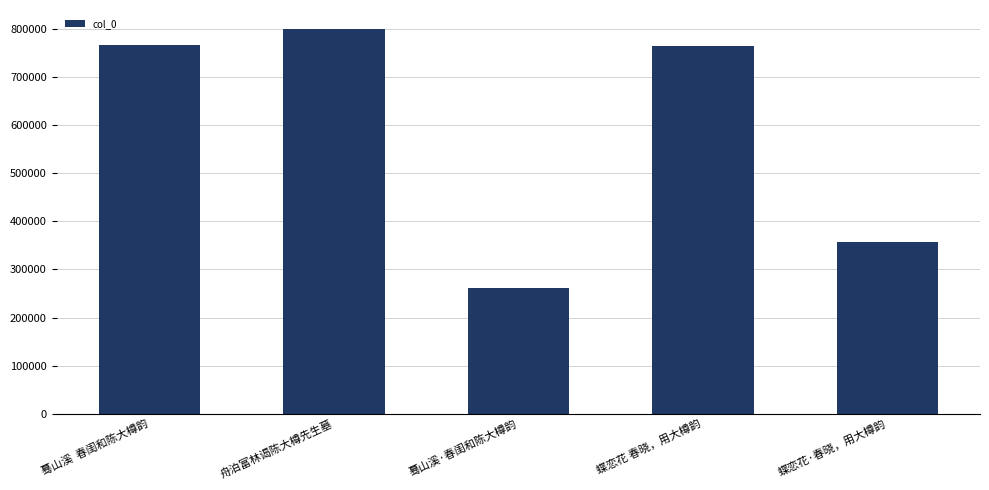

Count the number of categories in the chart.

5